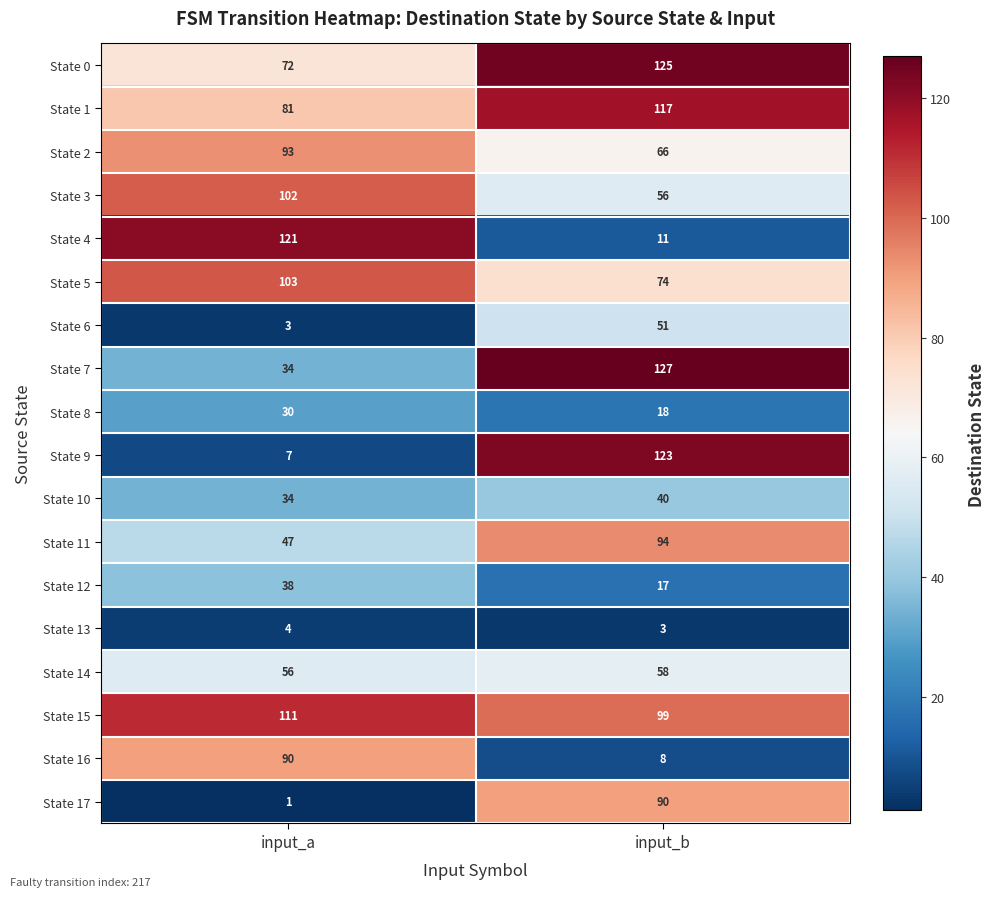

Where is State 14 nearest to the value 57?

input_a